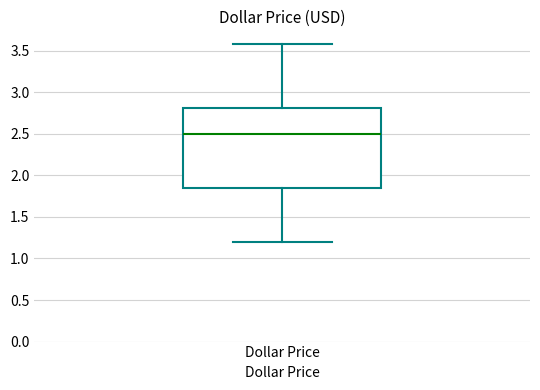

Read this box plot against the y-axis: the position of the median line, the range covered by the box, and the ends of both whiskers. The values are not printed on the chart, so give them approximately, as read against the axis.

median 2.50, box 1.85 to 2.80, whiskers 1.20 to 3.60